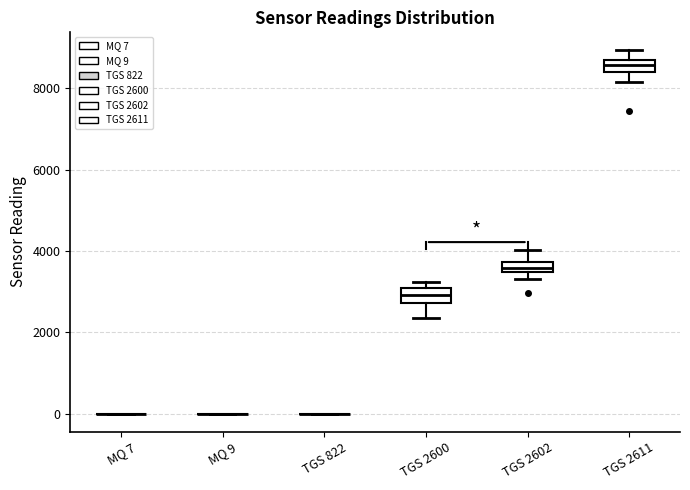

Where is the lower edge of the box for TGS 2611 on the y-axis? The values are not printed on the chart, so give them approximately, as read against the axis.

8400